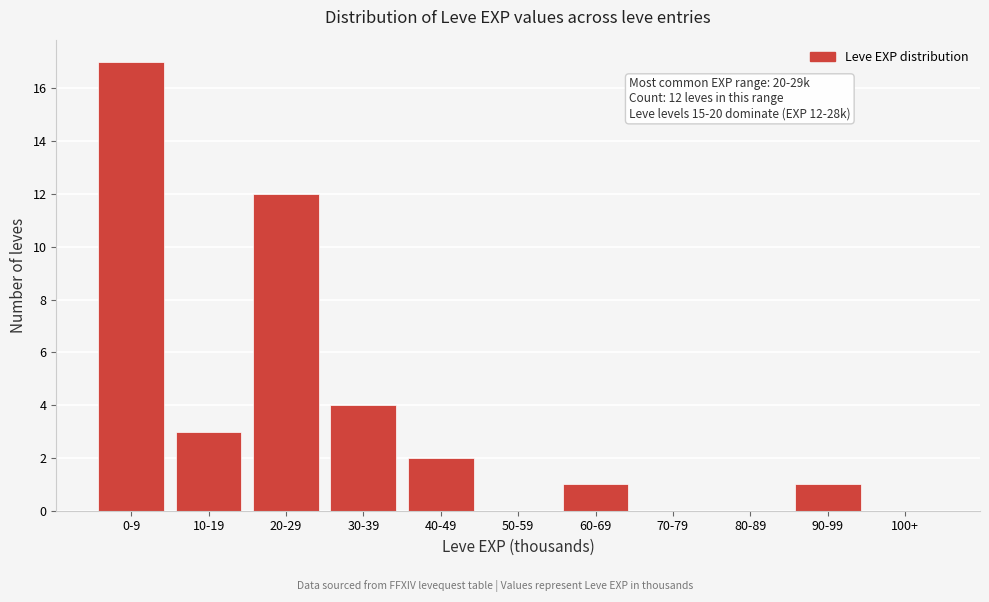

Reading left to right, transcribe all the data shown in this chart.

0-9=17	10-19=3	20-29=12	30-39=4	40-49=2	50-59=0	60-69=1	70-79=0	80-89=0	90-99=1	100+=0